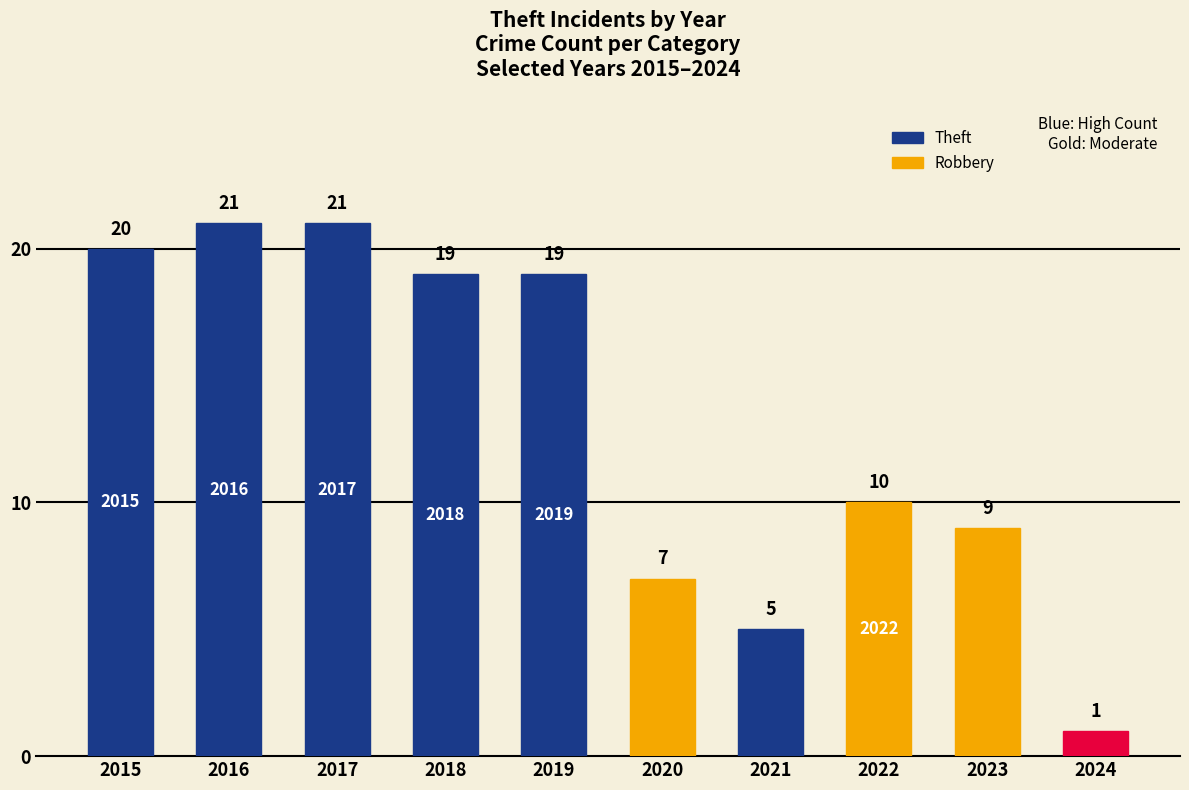

Approximately how many times larger is the value at 2023 compared to 2020?

1.3